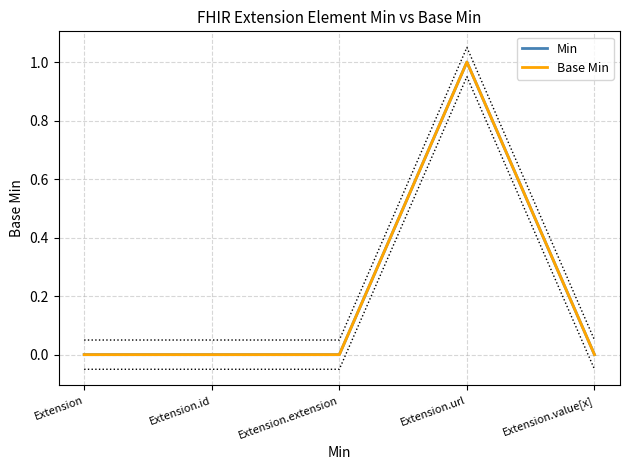

Is it true that Base Min equals 0 at Extension.id?

True